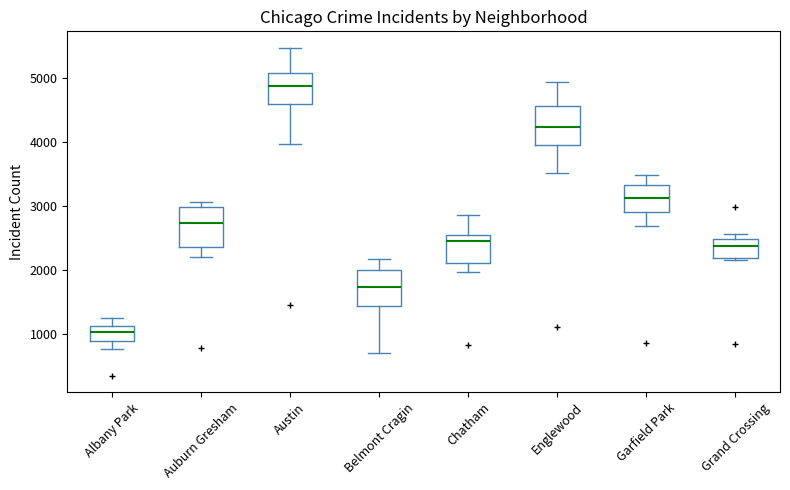

Reading left to right, read every box against the y-axis: the position of its median line, the range the box covers, and the ends of its whiskers. The values are not printed on the chart, so give them approximately, as read against the axis.

Albany Park: median 1000, box 900 to 1100, whiskers 800 to 1300
Auburn Gresham: median 2700, box 2400 to 3000, whiskers 2200 to 3100
Austin: median 4900, box 4600 to 5100, whiskers 4000 to 5500
Belmont Cragin: median 1700, box 1400 to 2000, whiskers 700 to 2200
Chatham: median 2500, box 2100 to 2600, whiskers 2000 to 2900
Englewood: median 4200, box 4000 to 4600, whiskers 3500 to 4900
Garfield Park: median 3100, box 2900 to 3300, whiskers 2700 to 3500
Grand Crossing: median 2400, box 2200 to 2500, whiskers 2100 to 2600